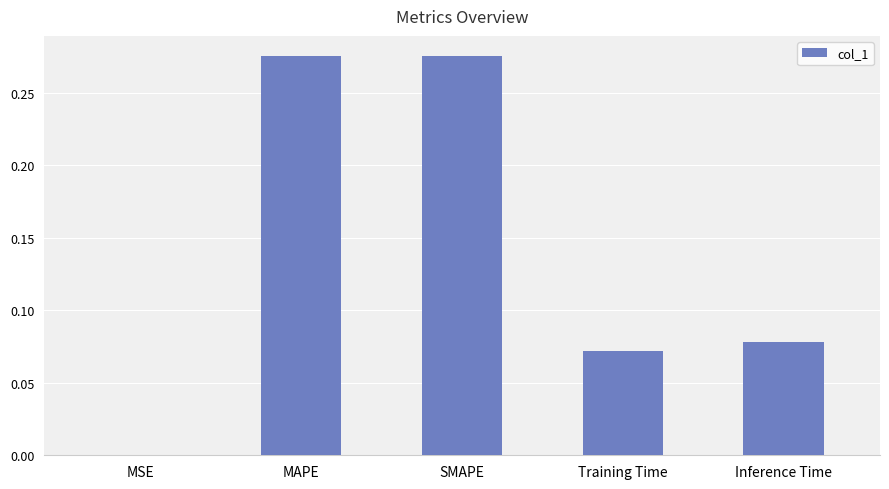

What is the sum of all values?

0.7